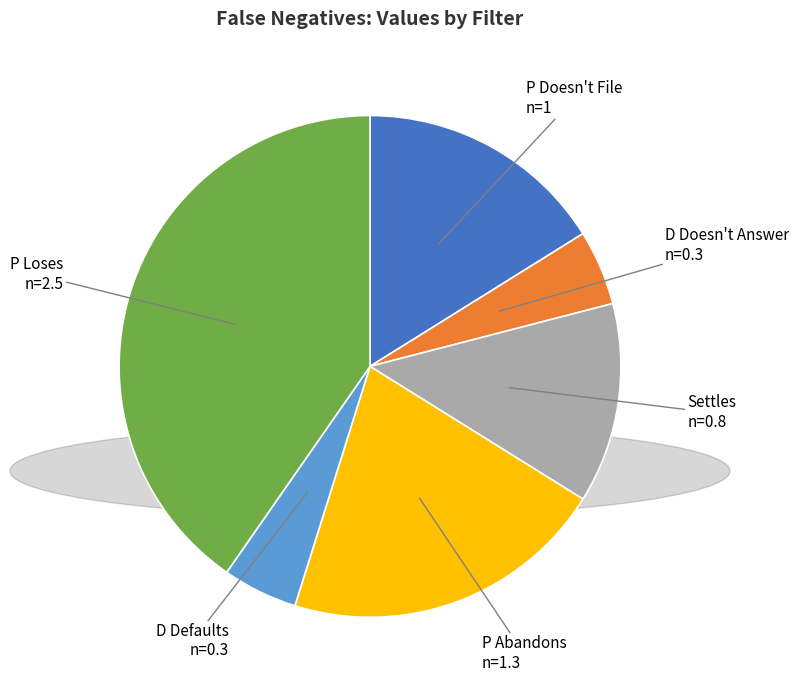

How many slices are in this pie chart?

6